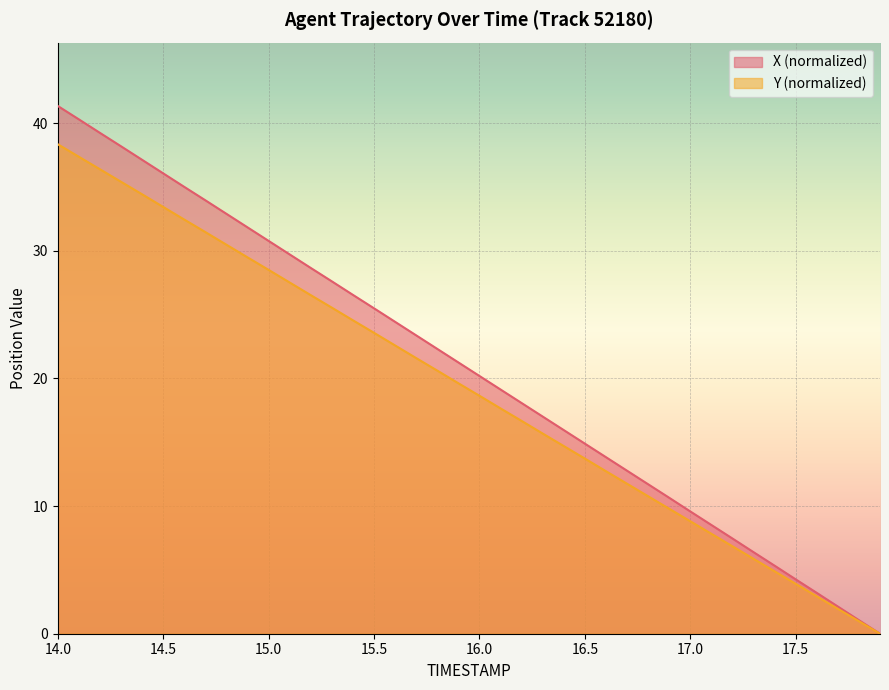

Is it true that X equals 1.1 at 17.8?

True